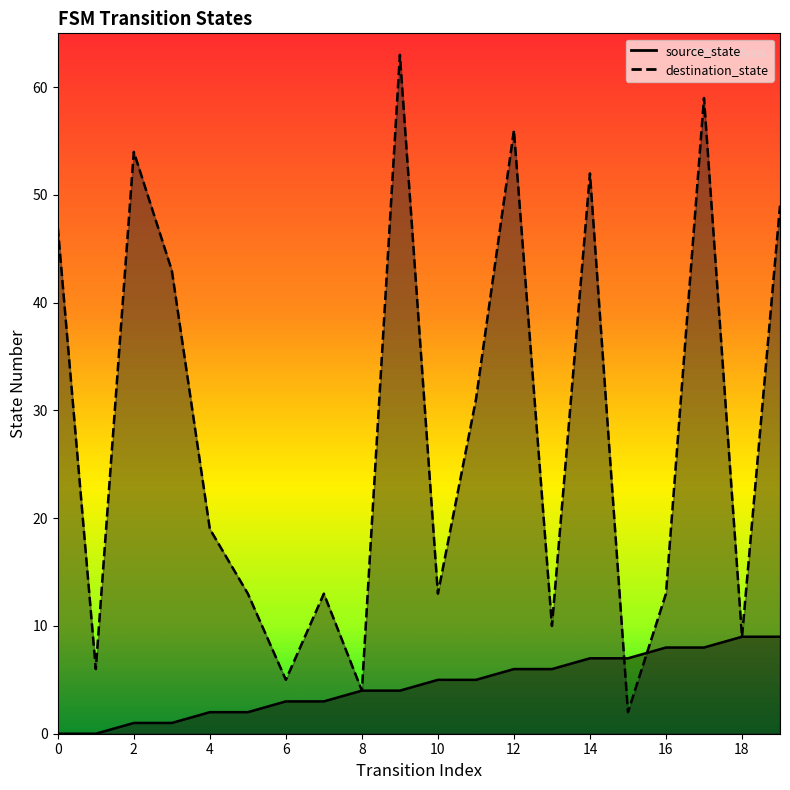

What is the difference between the maximum and minimum values in the source_state series?

9